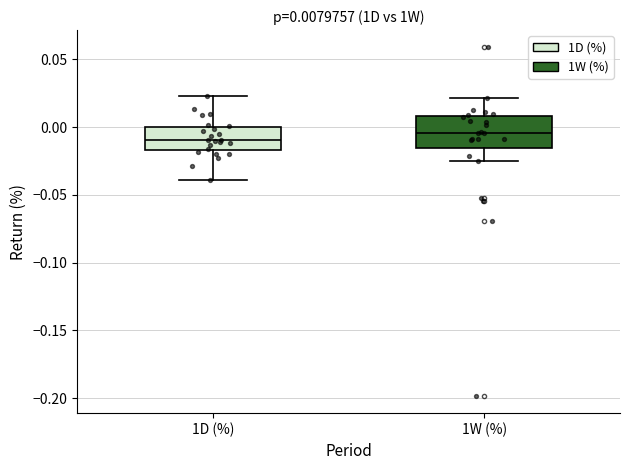

Which box has the highest median line?

1W (%)